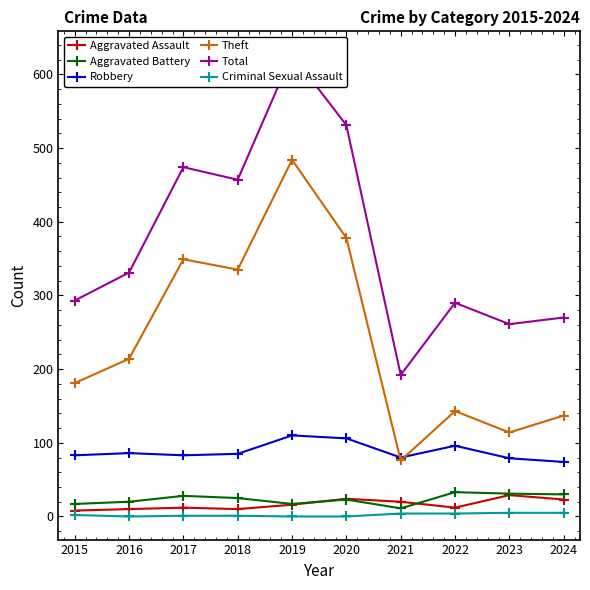

What is the sum of all Criminal Sexual Assault values?

22